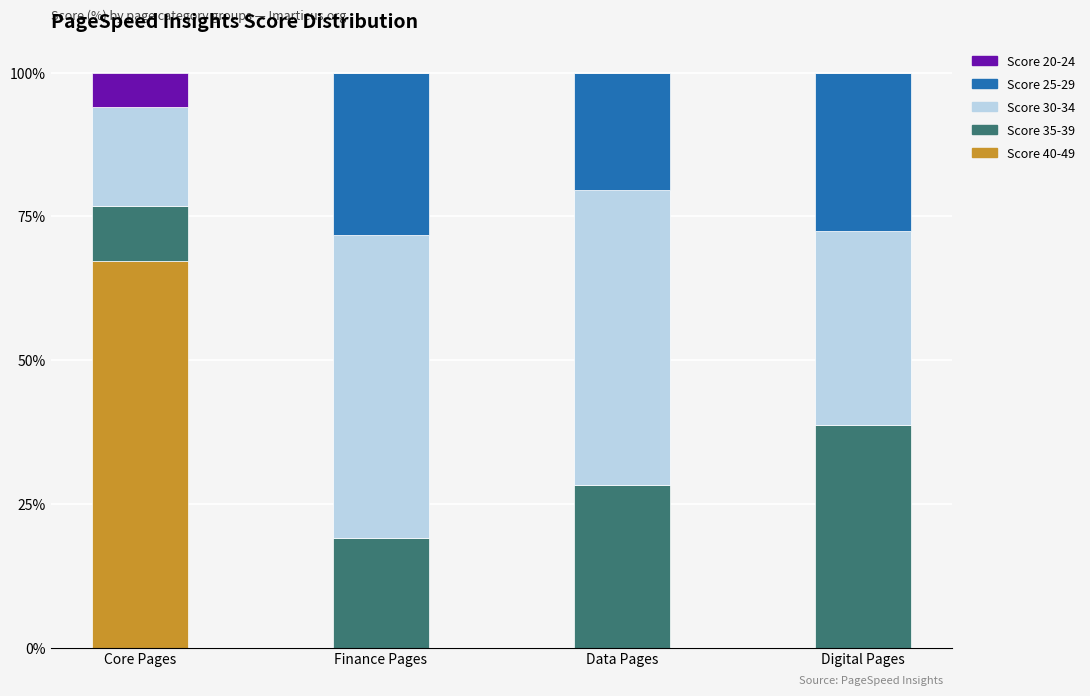

Is it true that Score 40-49 equals 88.4 at Core Pages?

False